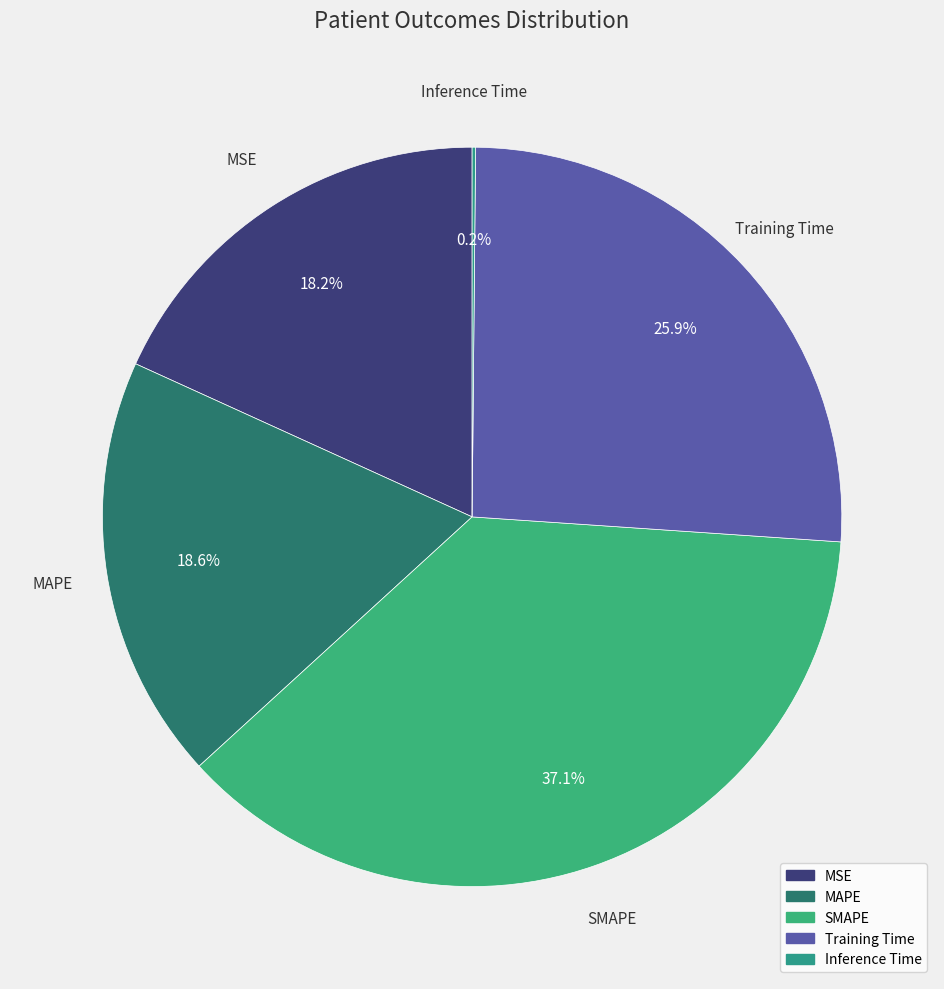

Which category has the biggest portion of the pie?

SMAPE